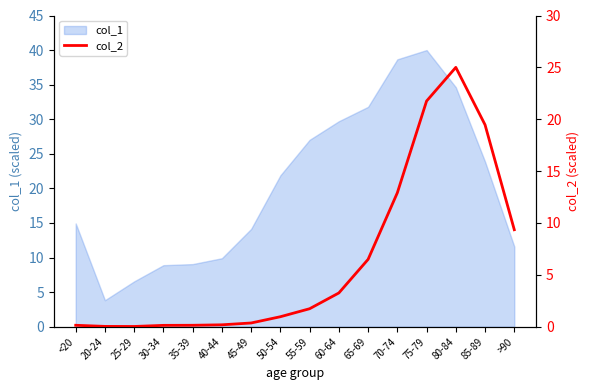

At which label does col_1 reach its peak?

75-79